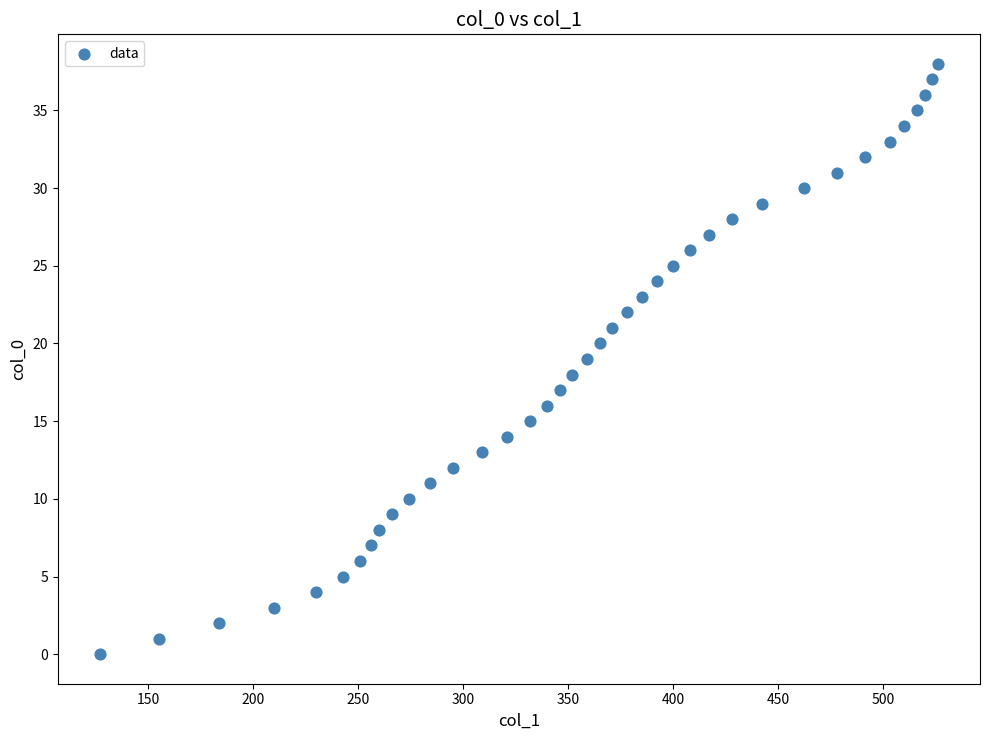

What is the range of X values (max minus min)?

399